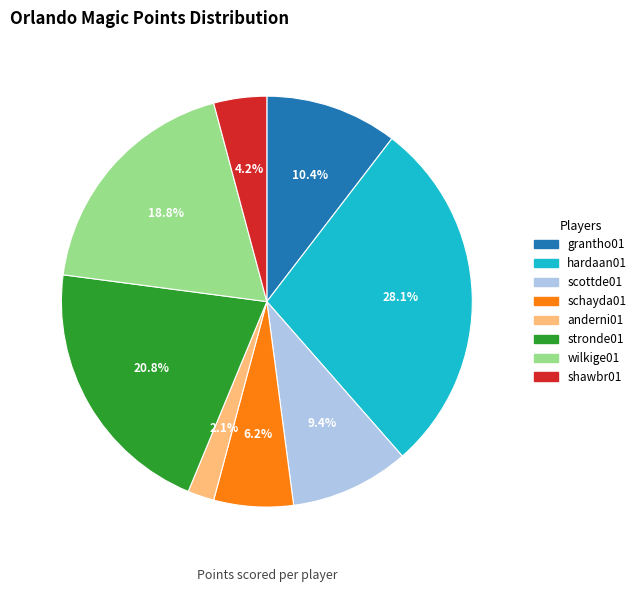

Combined, what portion of the pie is hardaan01 and scottde01?

37.5%